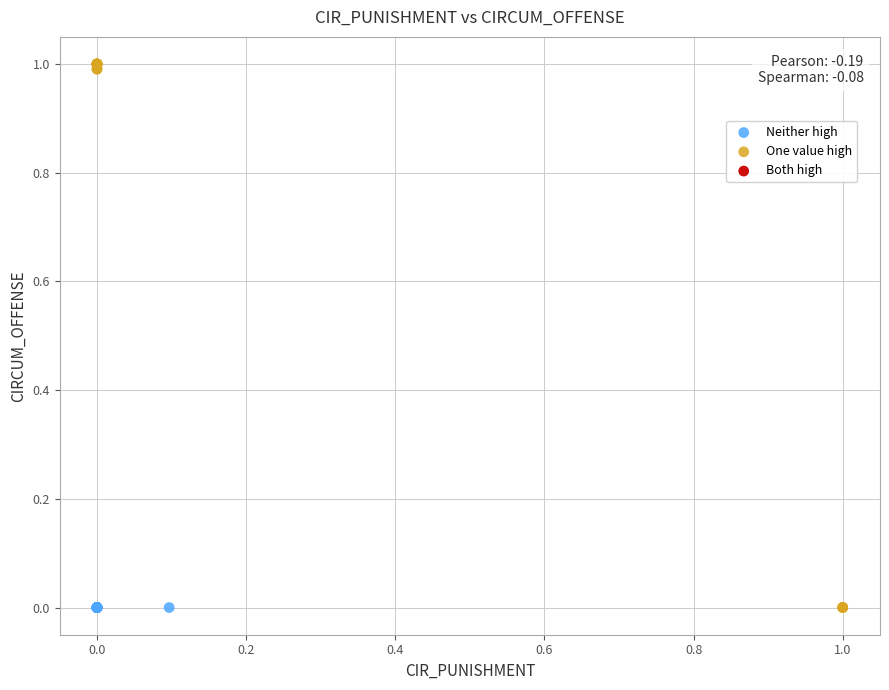

Which series contains the highest Y value?

One value high